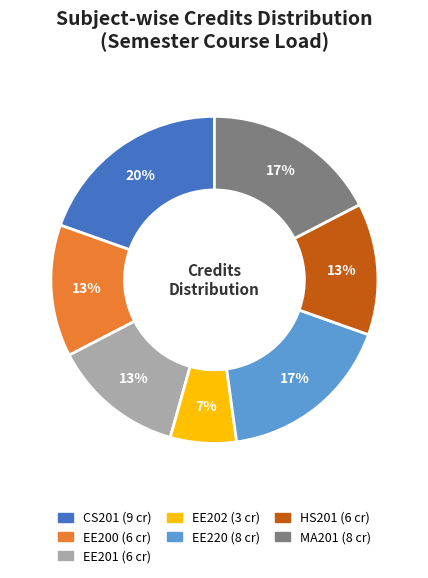

Is there a majority slice in this chart?

No